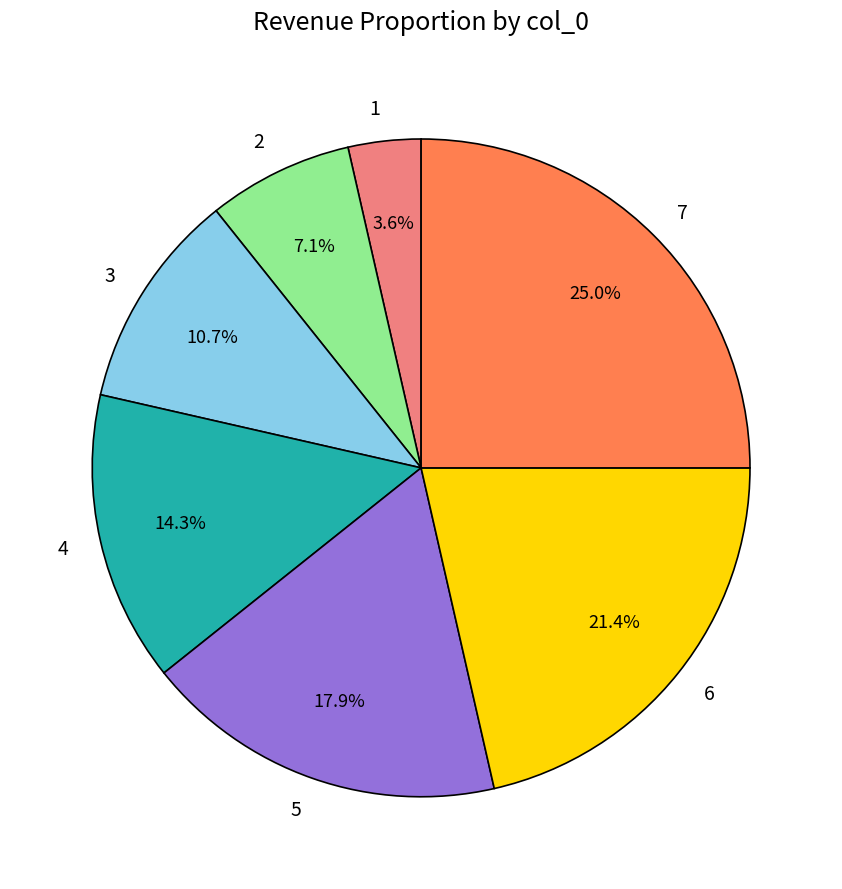

Is the sum of 4 and 6 greater than half?

No